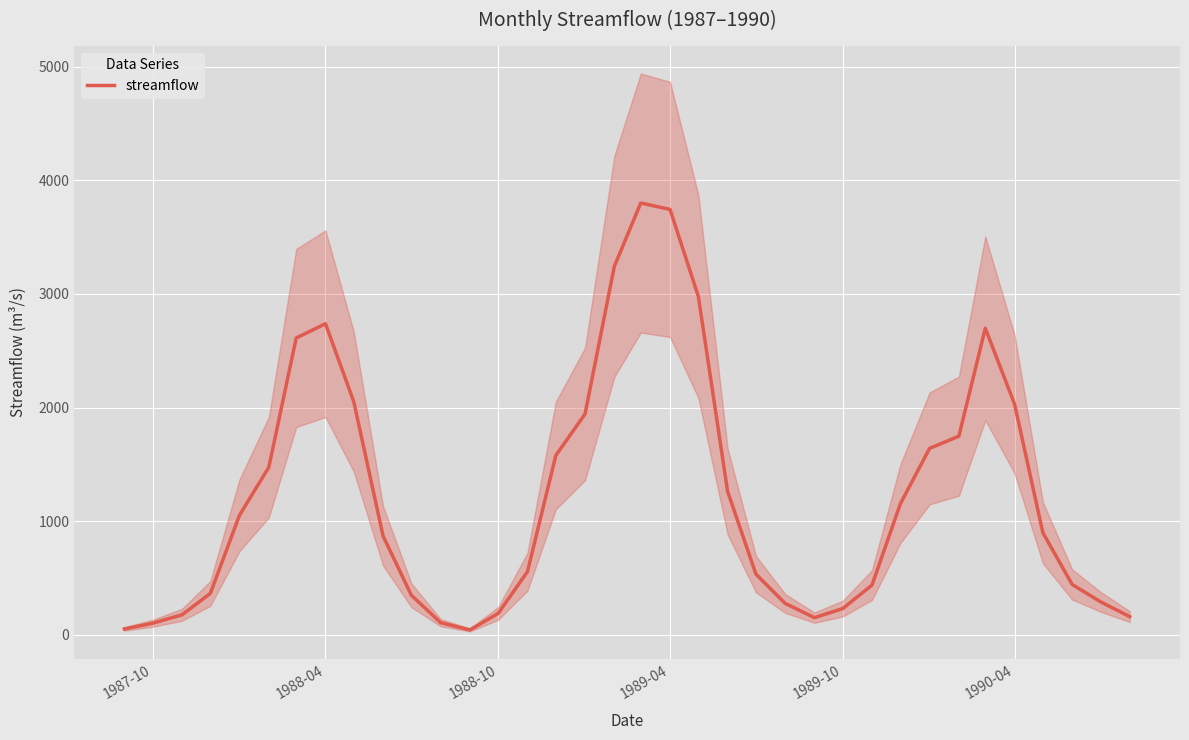

What is the highest value of the streamflow series?

3800.0